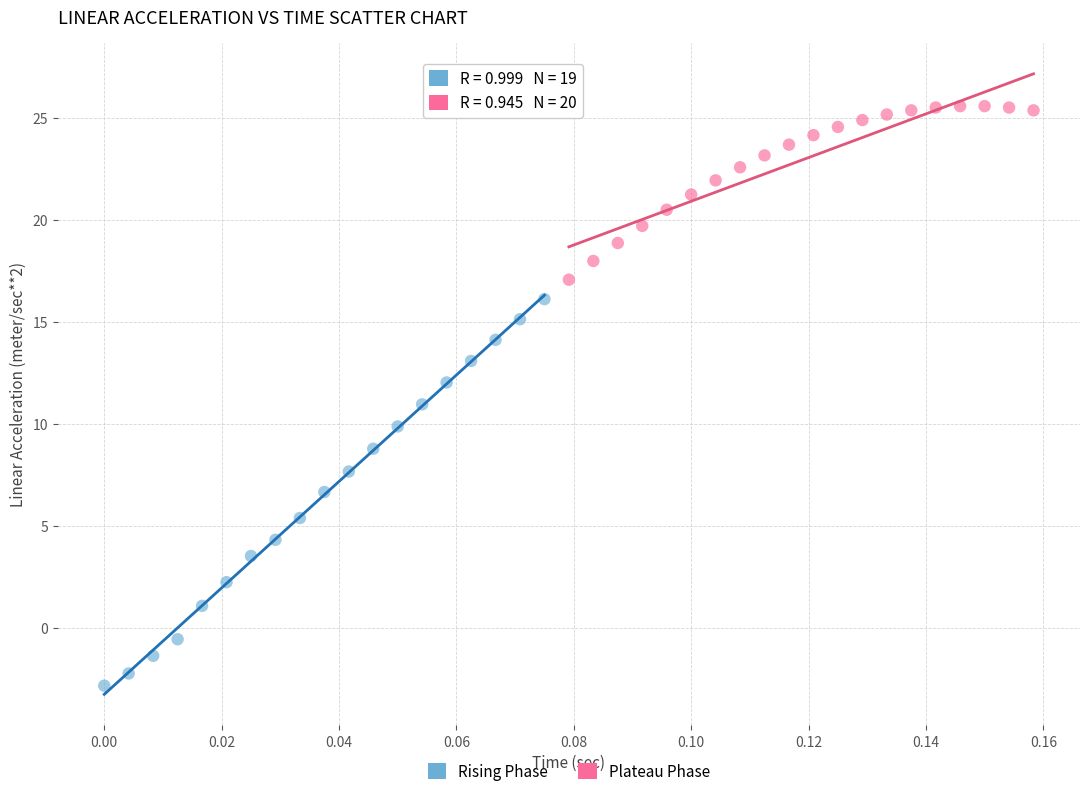

Which series contains the lowest Y value?

Rising Phase